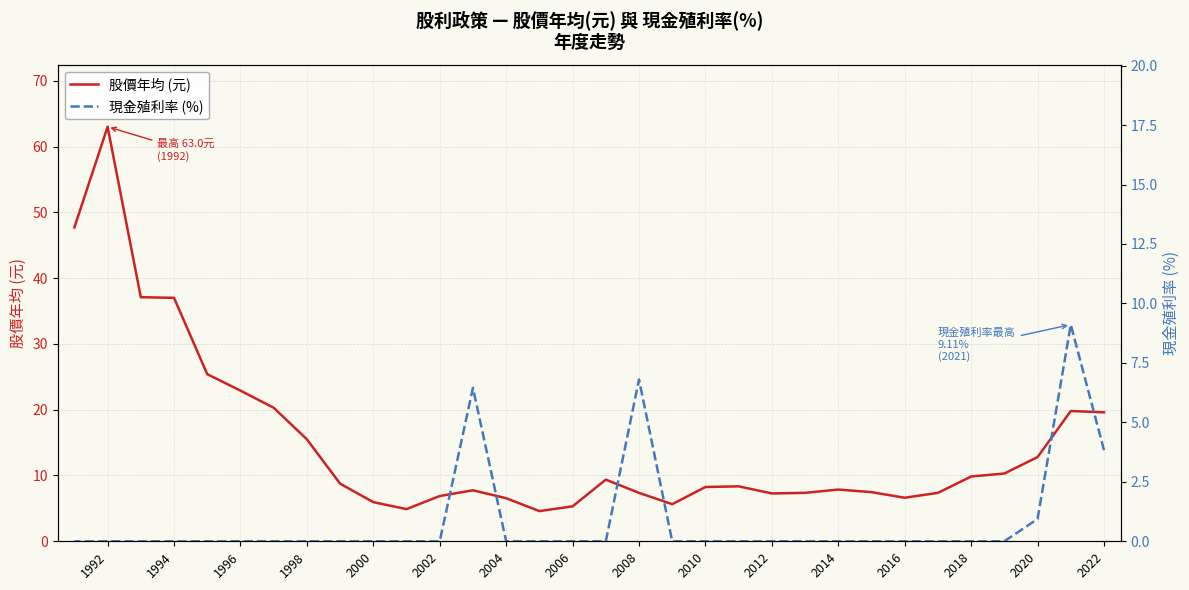

True or false: 現金殖利率 (%) has more than 2 points higher than both neighbors.

True